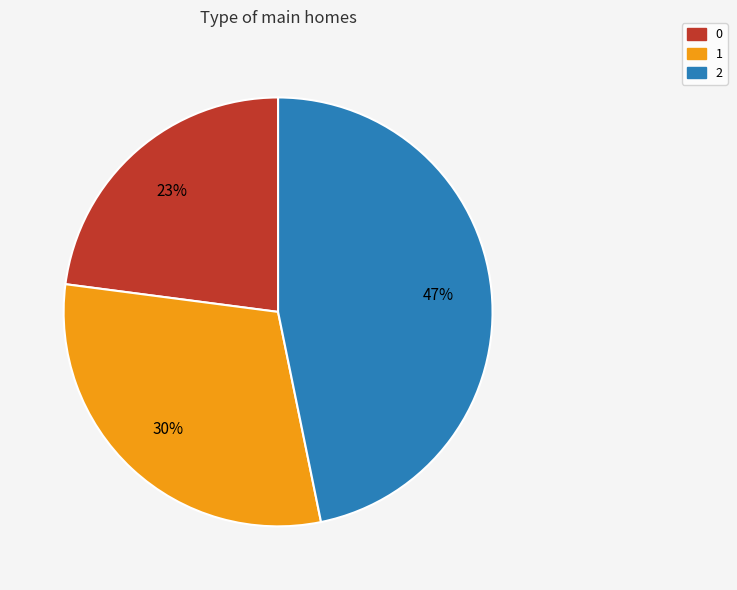

To the nearest percent, what percentage of the pie is 0?

23%